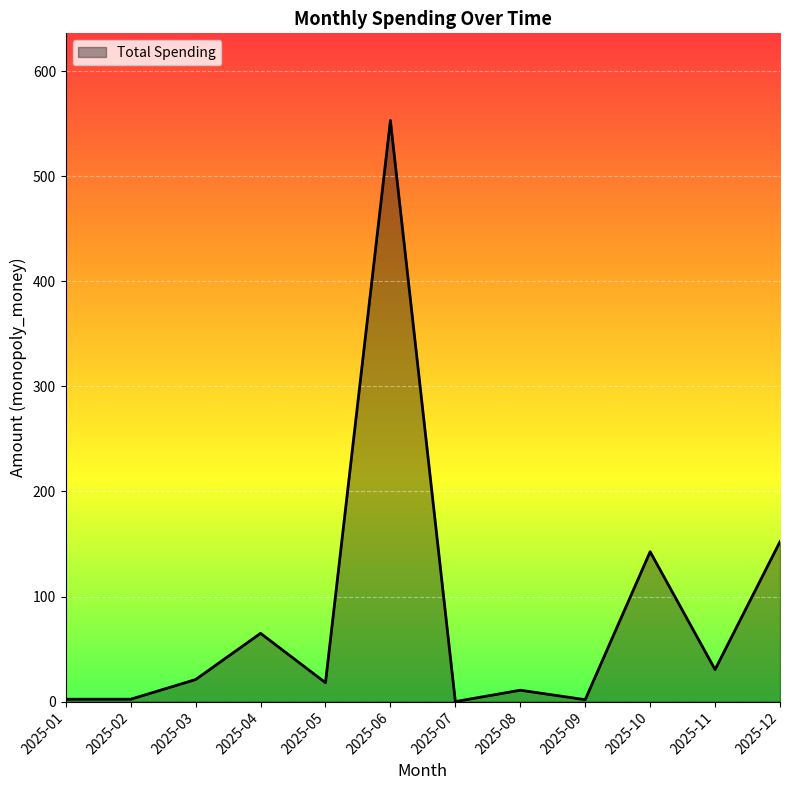

The value at 2025-06 is 199.0. True or false?

False